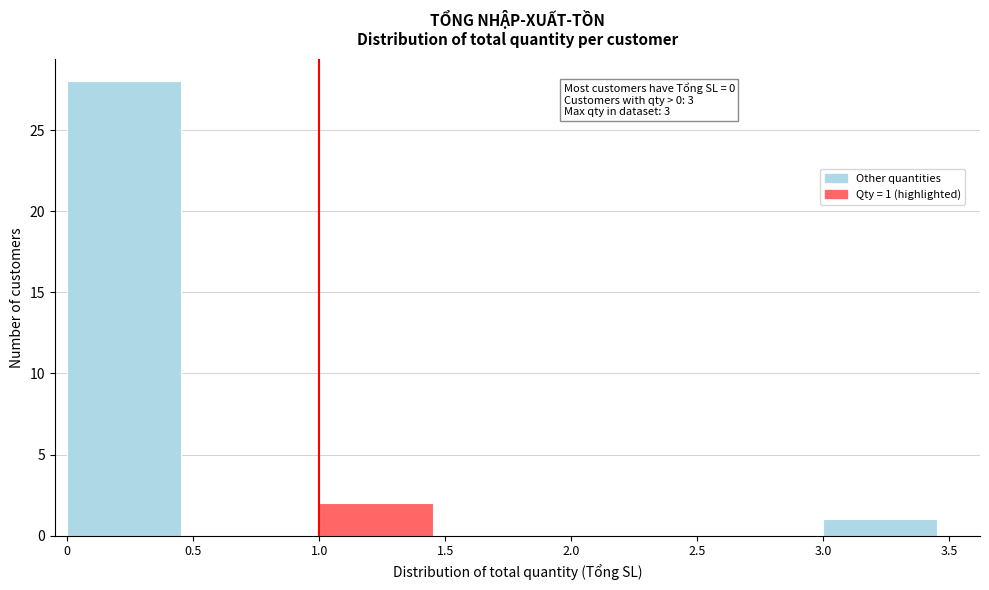

Over which range of the x-axis is the bar tallest?

0 to 0.5